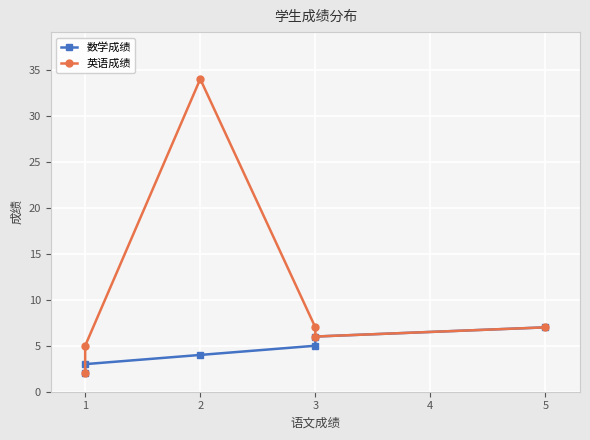

What is the difference between the second highest and minimum values in the 英语成绩 series?

5